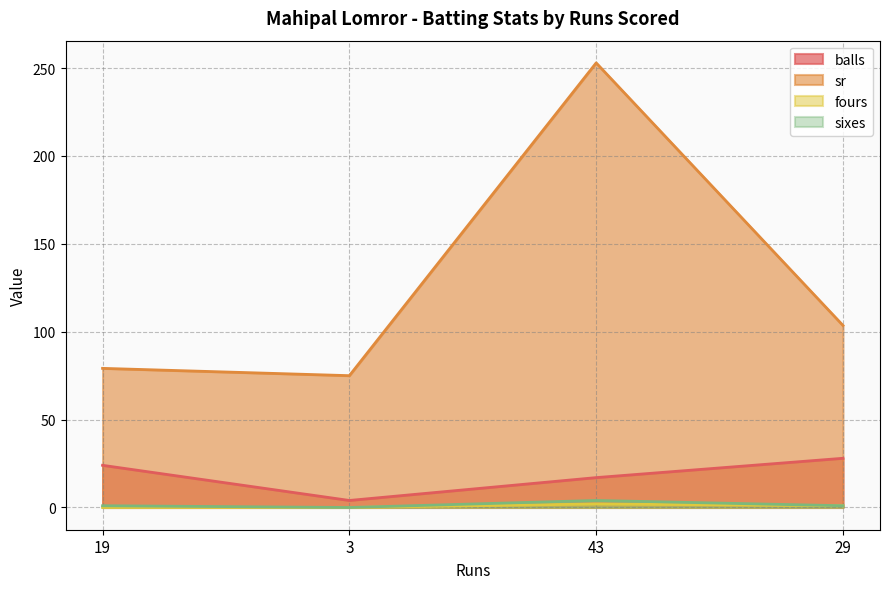

How many data points does each series have?

4